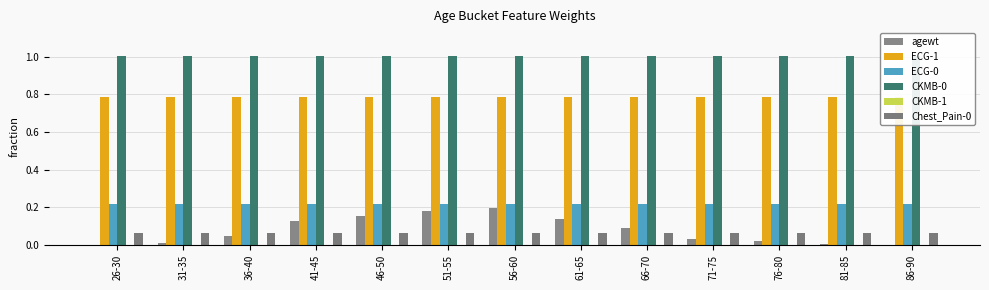

Does the chart contain stacked bars?

No